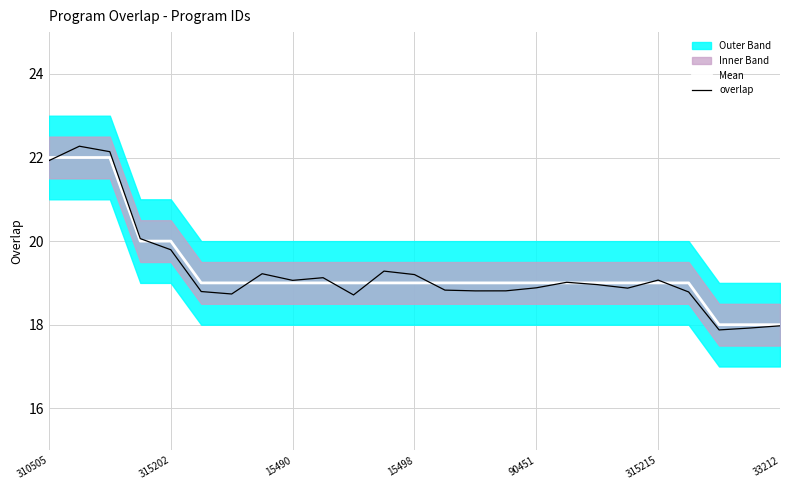

How many lines are shown in the chart?

2